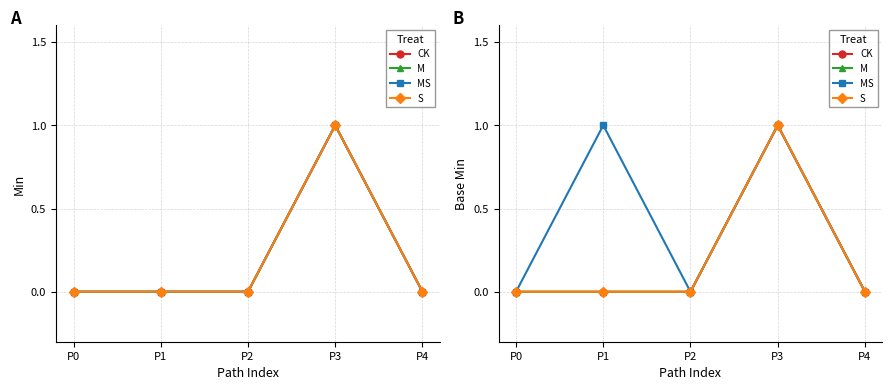

The M series shows 2 at P3. True or false?

False